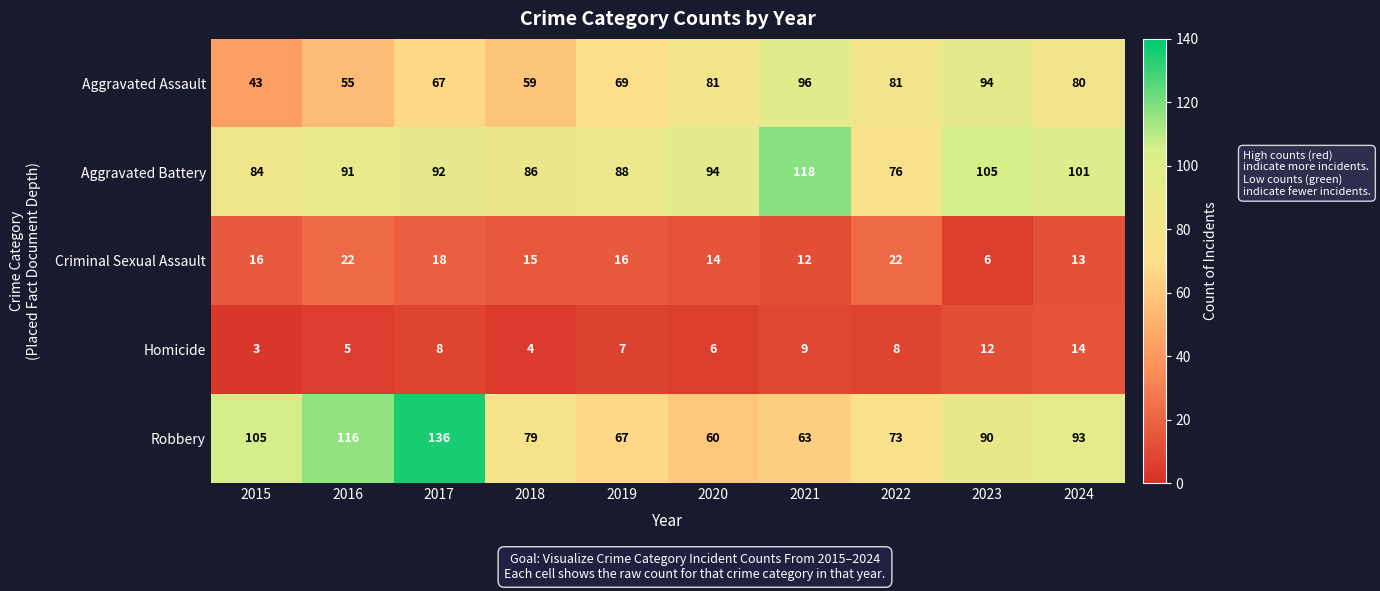

At 2015, list the series in order from smallest to largest.

Homicide, Criminal Sexual Assault, Aggravated Assault, Aggravated Battery, Robbery